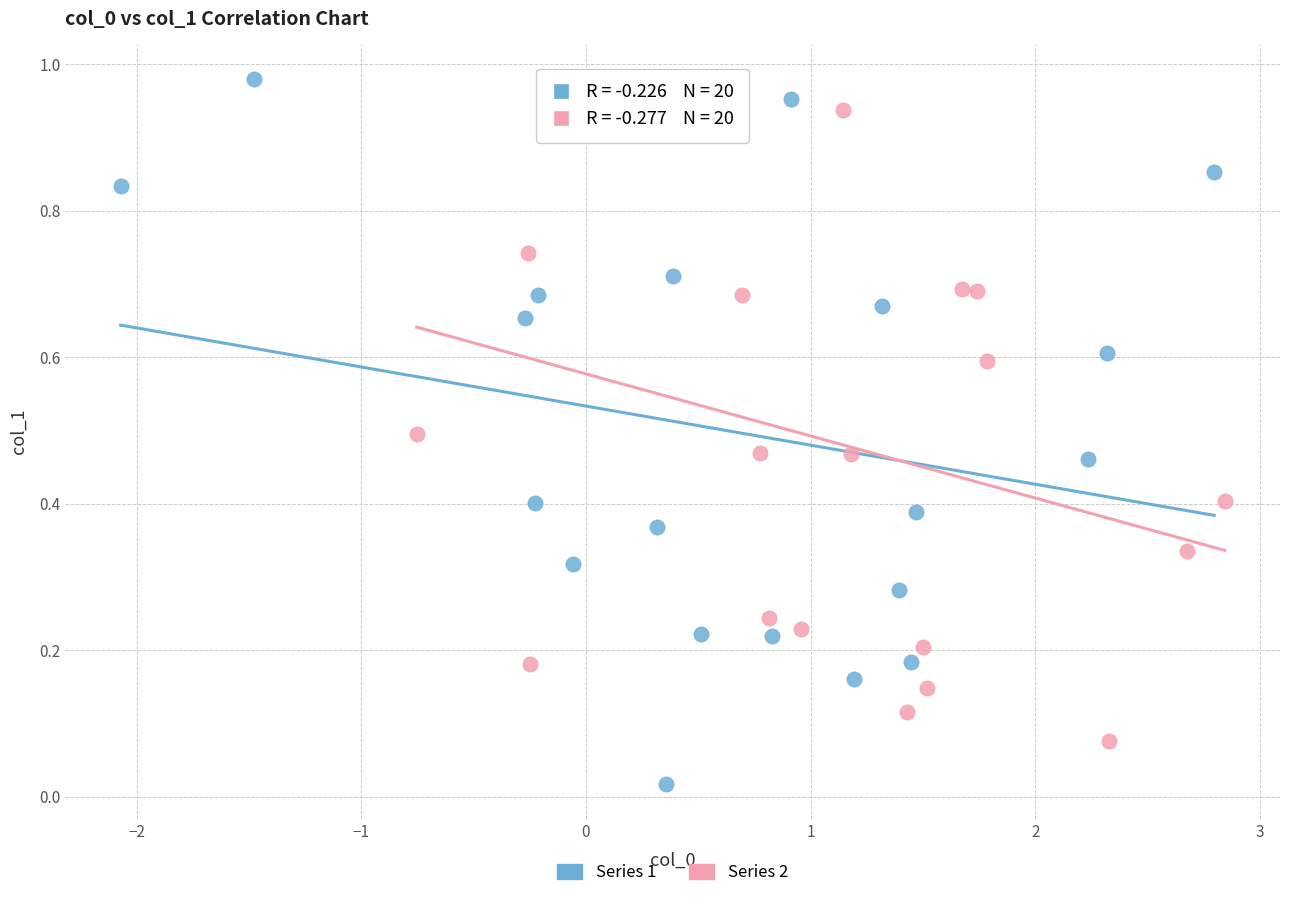

Which series reaches the minimum Y coordinate?

Series 1